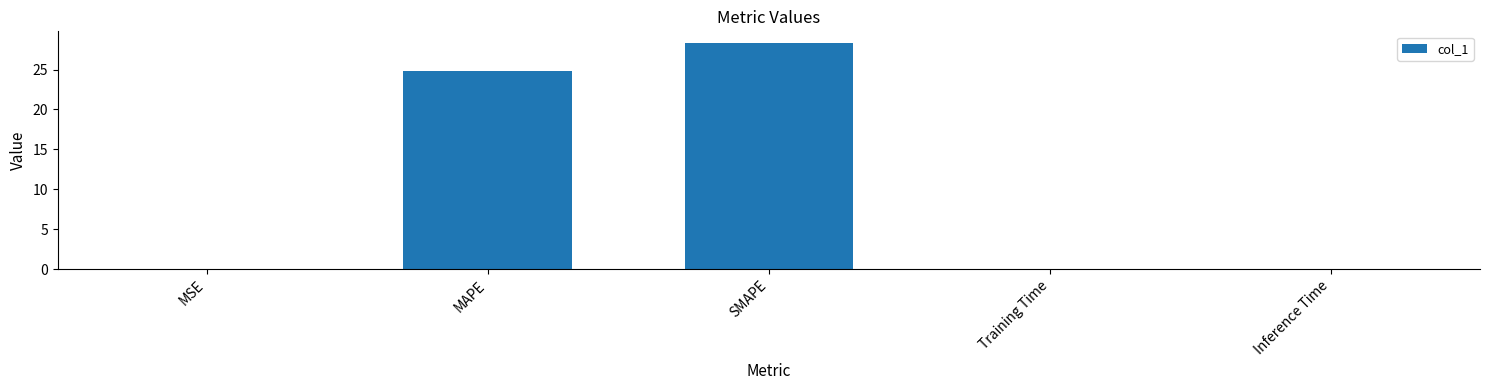

What is the greatest value displayed?

28.4